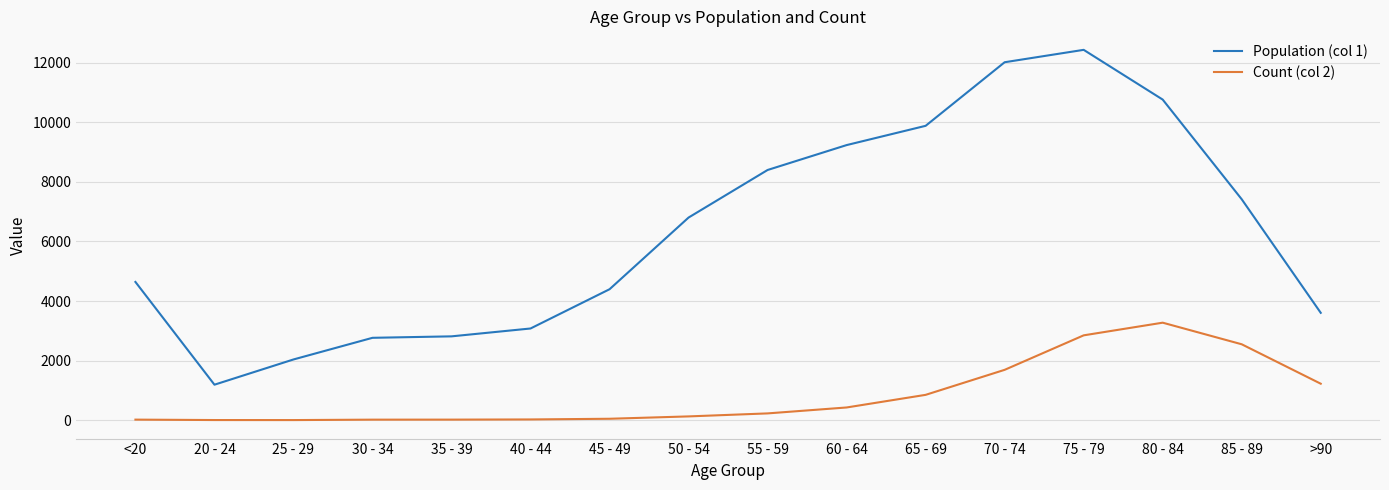

How many lines are shown in the chart?

2